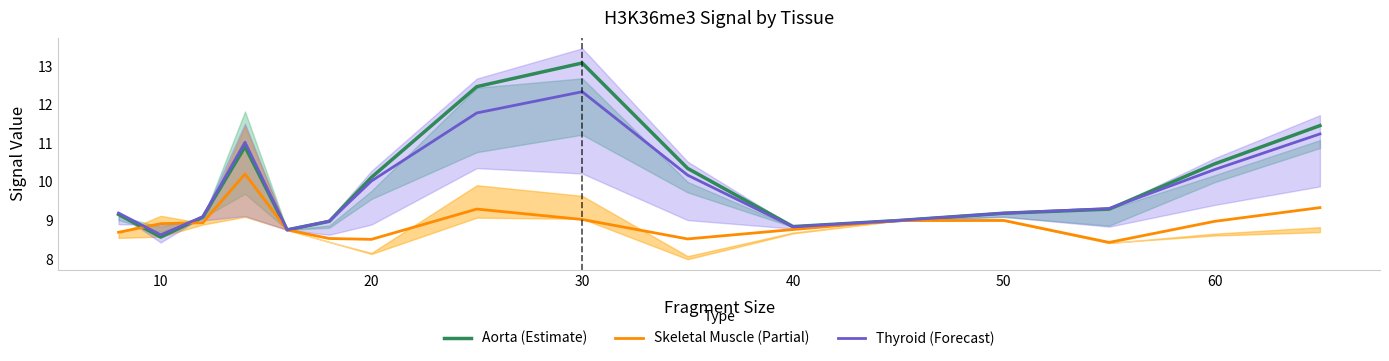

What is the lowest value of the Thyroid (Forecast) series?

8.6